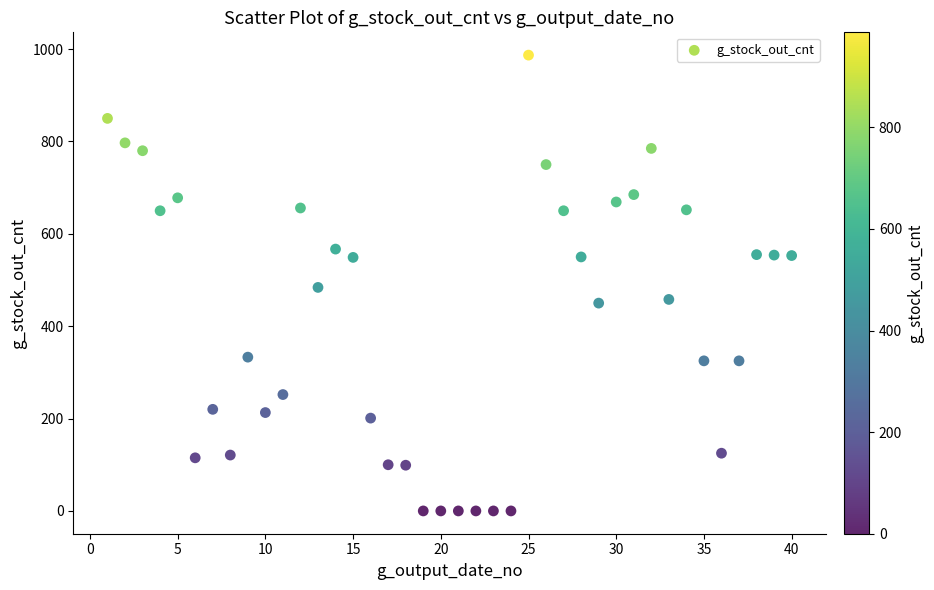

What is the range of X values (max minus min)?

39